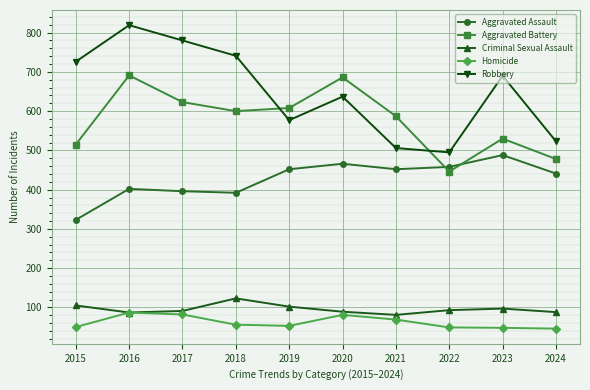

What is the value of the Aggravated Battery point at the 7th from the left?

587